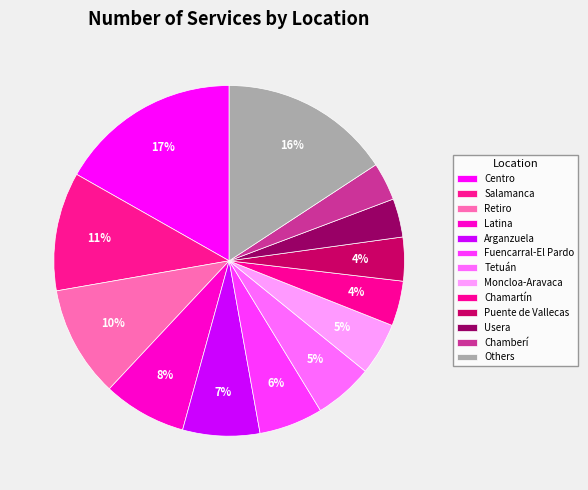

How many slices are in this pie chart?

13